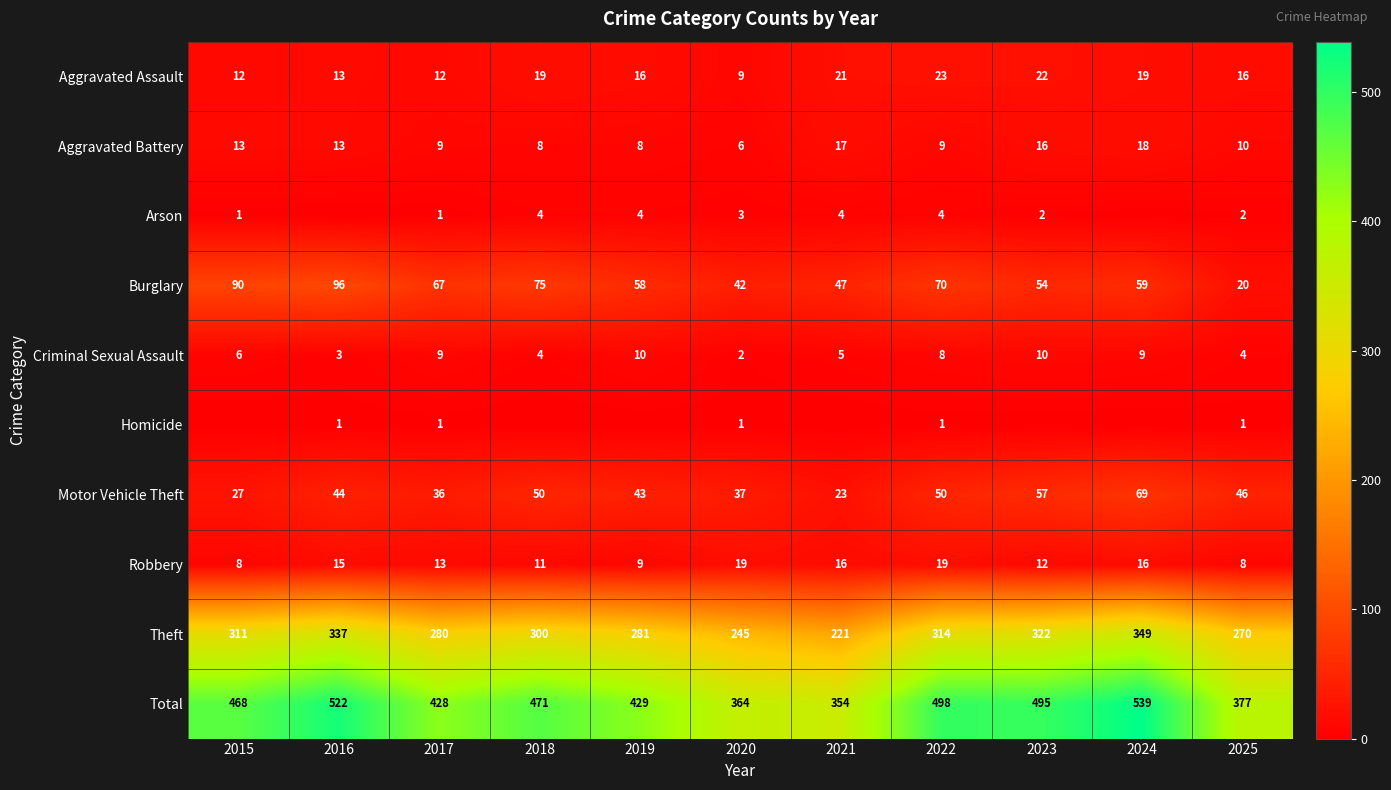

What is the sum of all Robbery values?

146